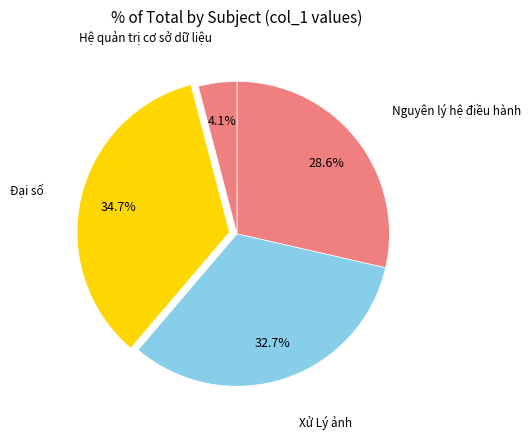

Count the number of slices in the pie.

4